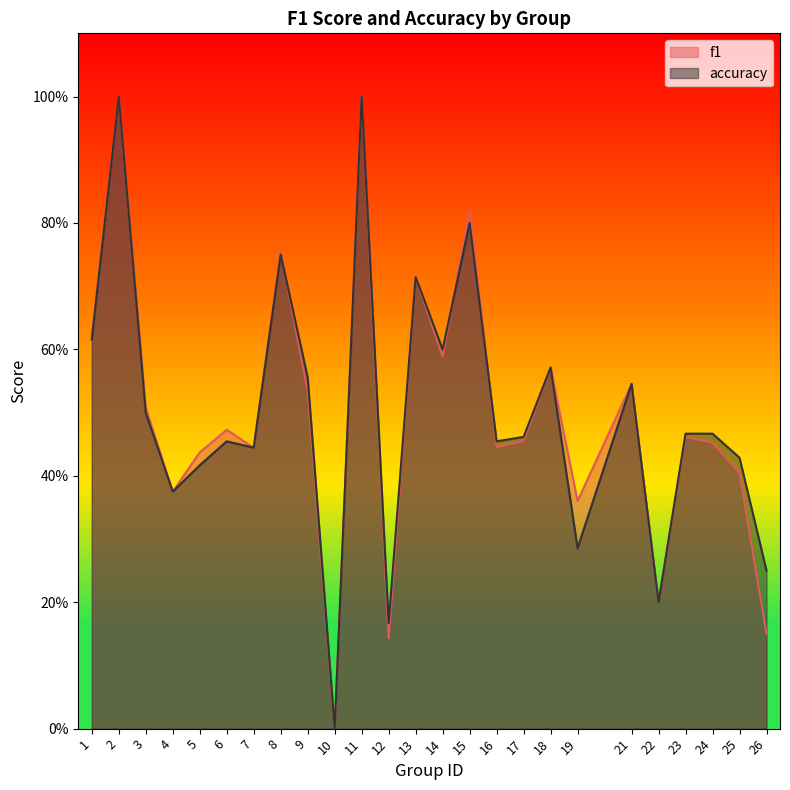

After their last crossing, which series has the higher values: accuracy or f1?

accuracy